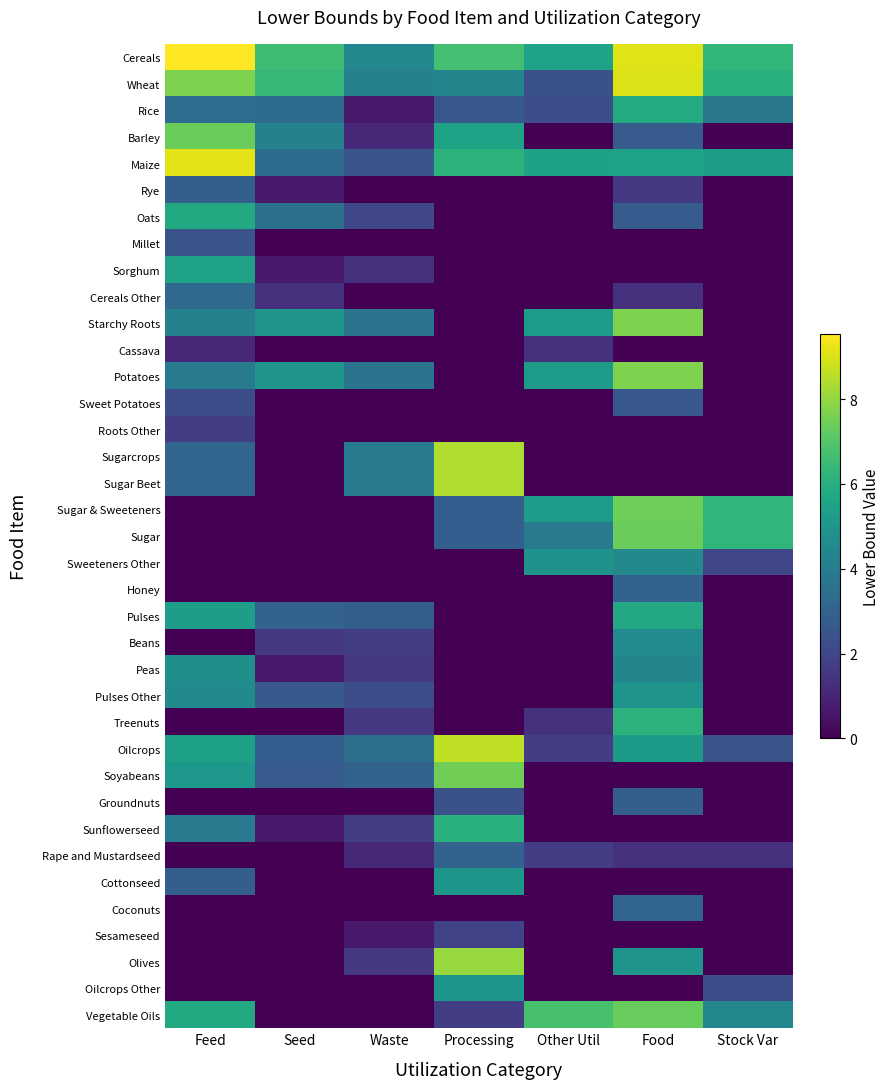

Which has a higher value, Waste or Feed?

Feed